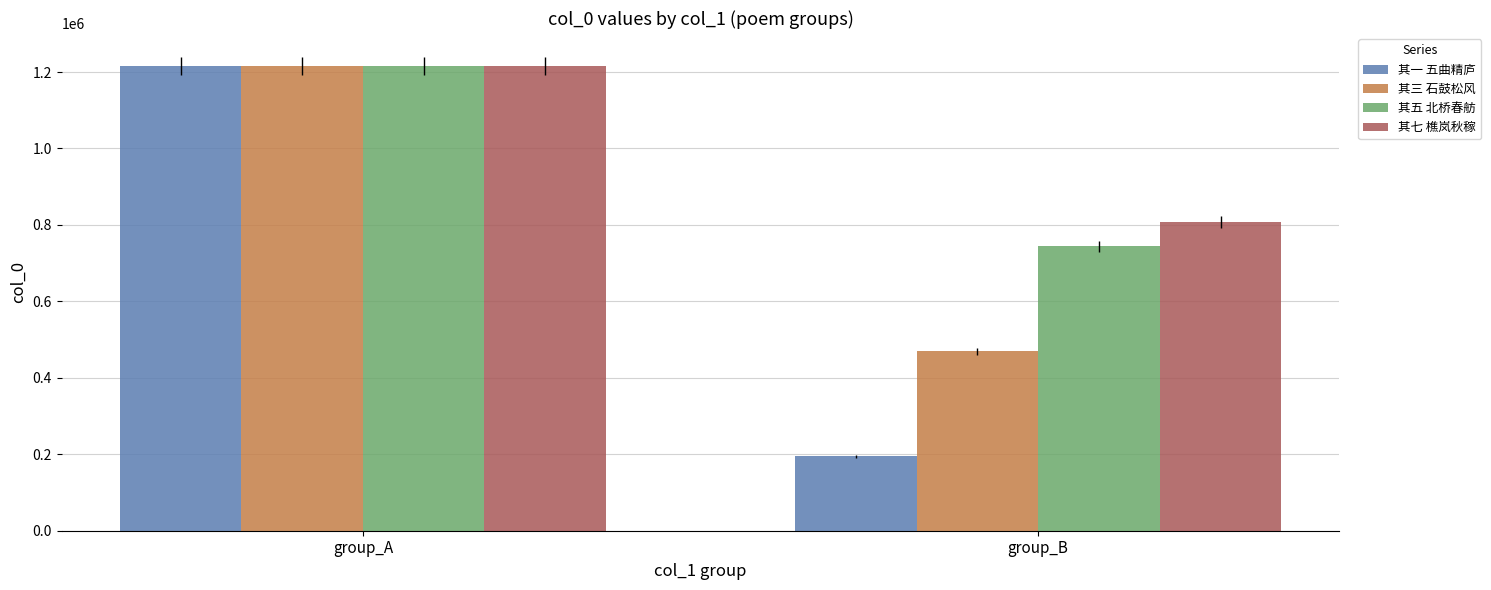

How many series are shown in this chart?

4